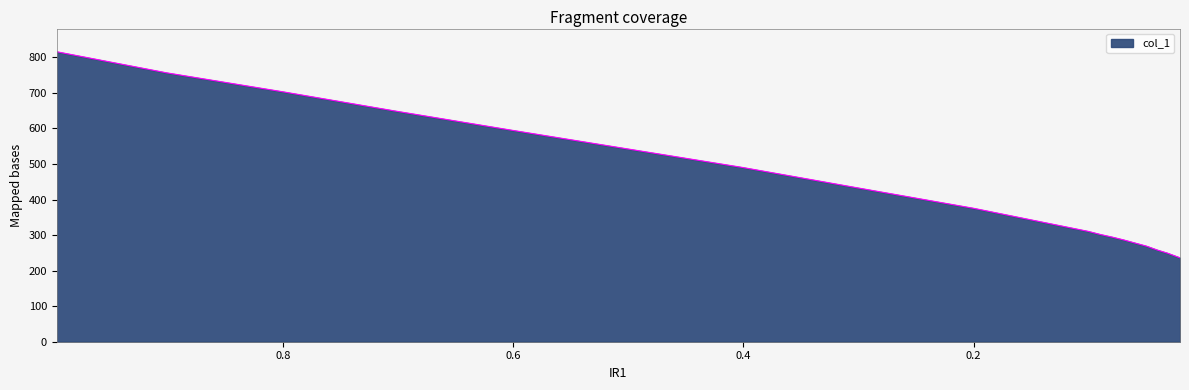

True or false: there are more than 2 points higher than both neighbors.

False